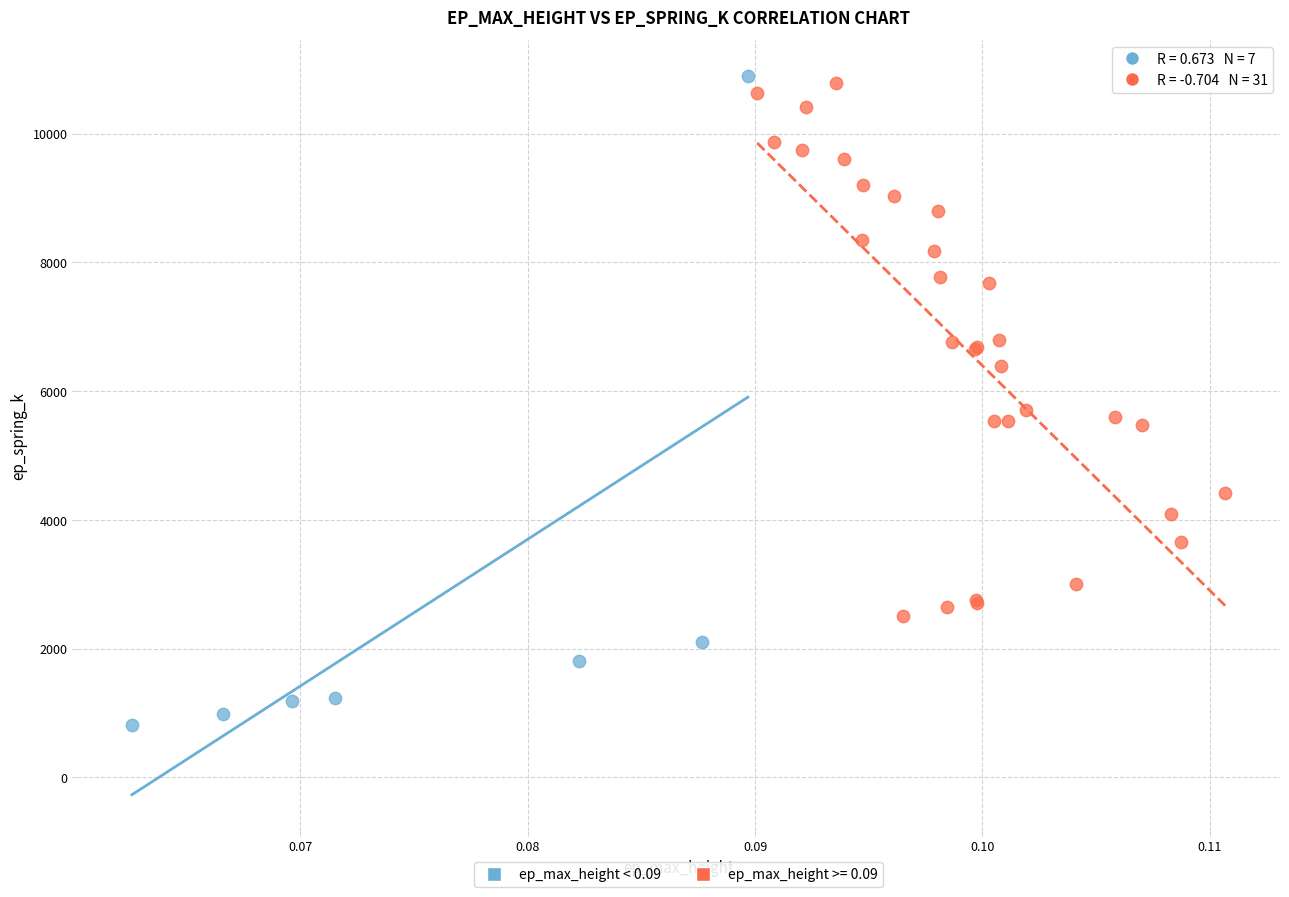

Which series reaches the minimum Y coordinate?

ep_max_height < 0.09